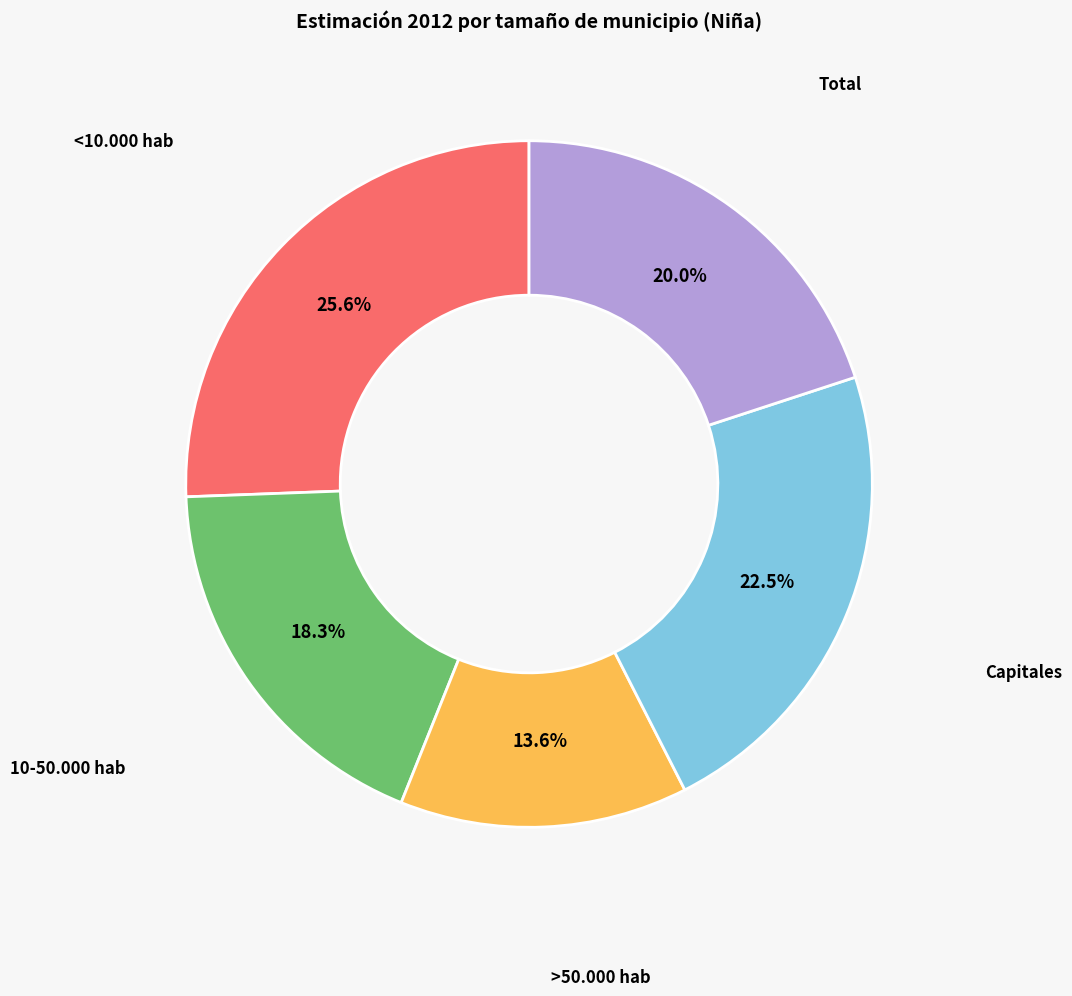

What percentage is NOT represented by >50.000 hab?

86.4%